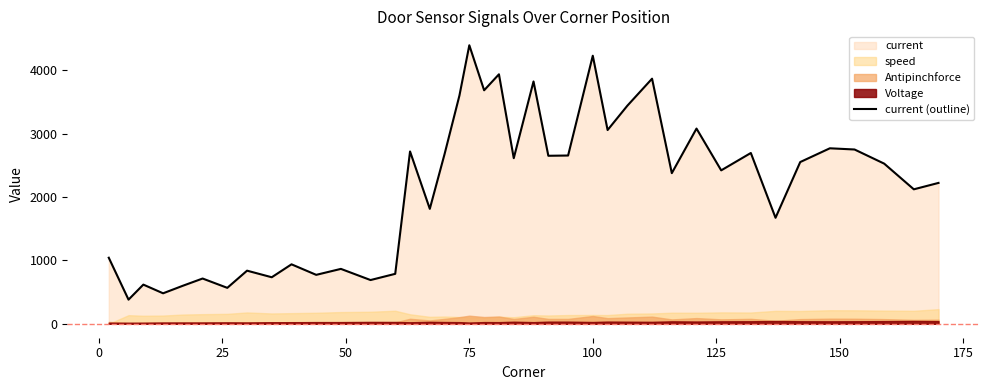

True or false: the data has more than 0 interior local peaks.

True